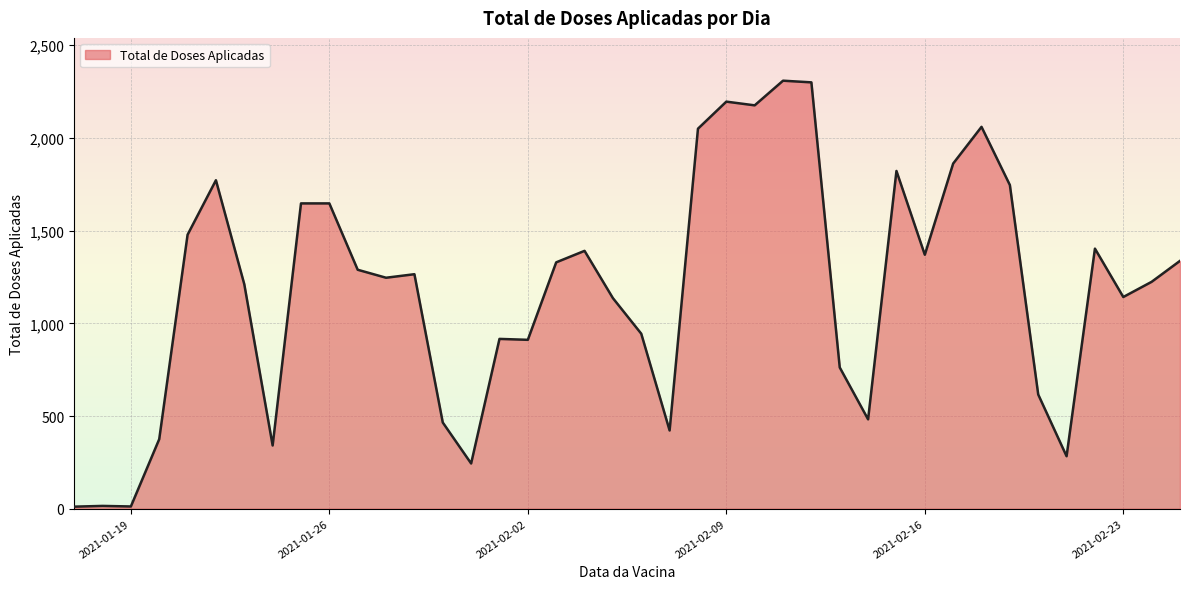

What is the greatest value displayed?

2309